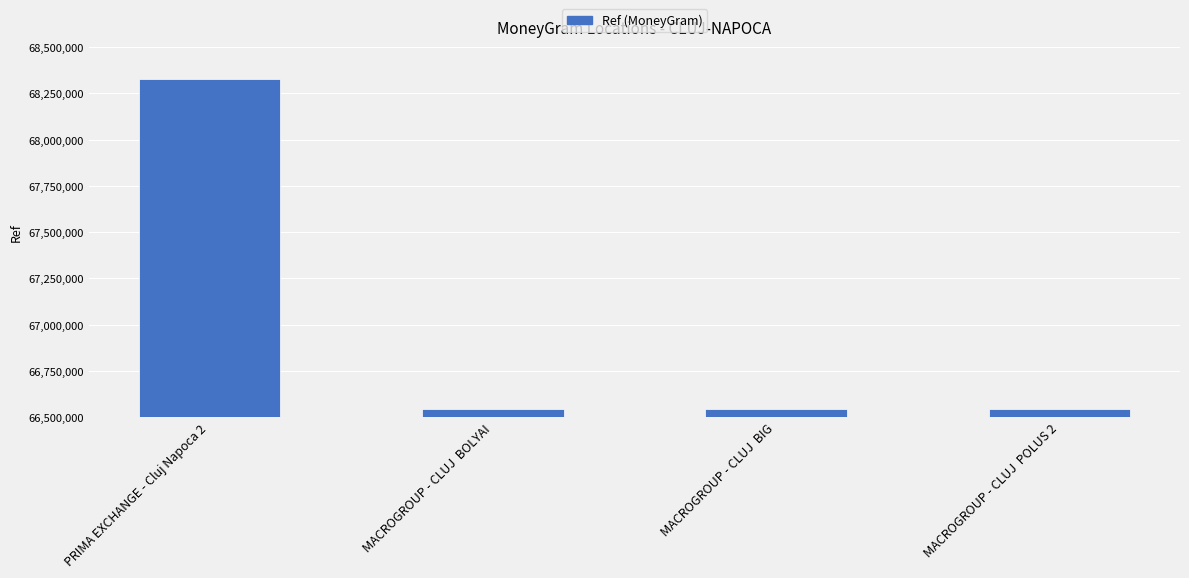

What is the value of the 1st bar from the left?

68330220